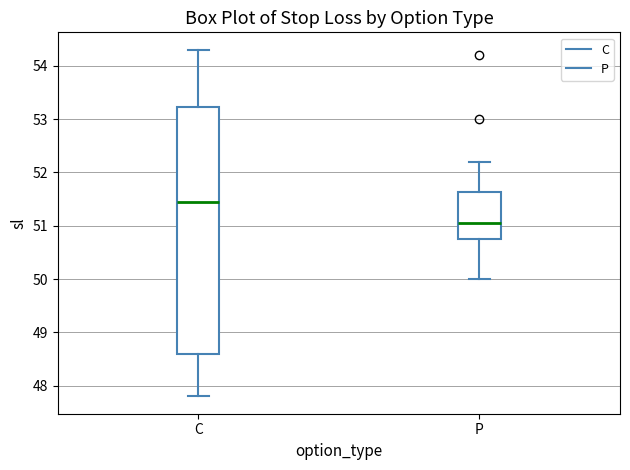

Reading left to right, transcribe this box plot: for each box, give where its median line is, the range the box spans, and where its two whiskers end, as read against the y-axis. The values are not printed on the chart, so give them approximately, as read against the axis.

C: median 51.5, box 48.6 to 53.2, whiskers 47.8 to 54.3
P: median 51.1, box 50.8 to 51.6, whiskers 50.0 to 52.2